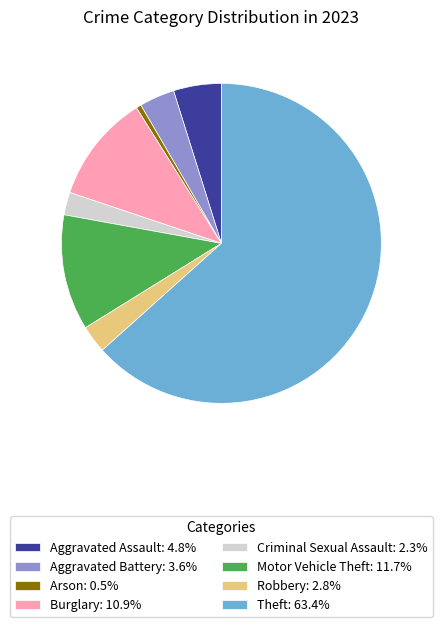

Is there any slice that represents more than half of the pie?

Yes